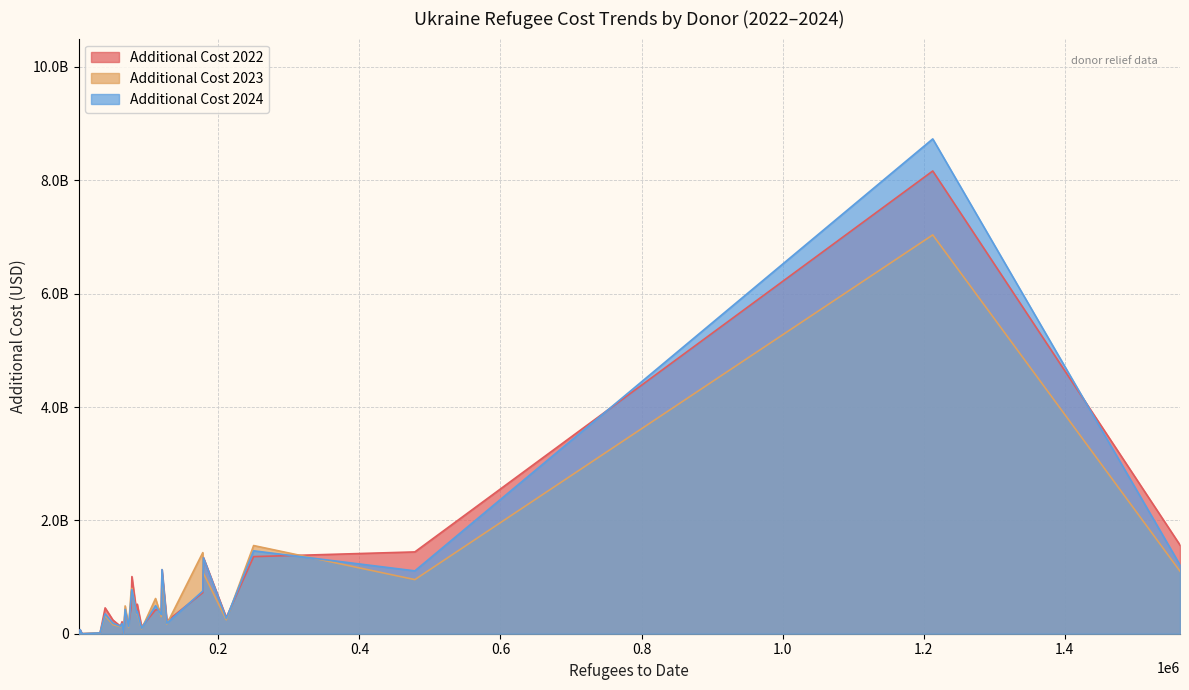

What is the total value across all series at Netherlands?

3309071957.3